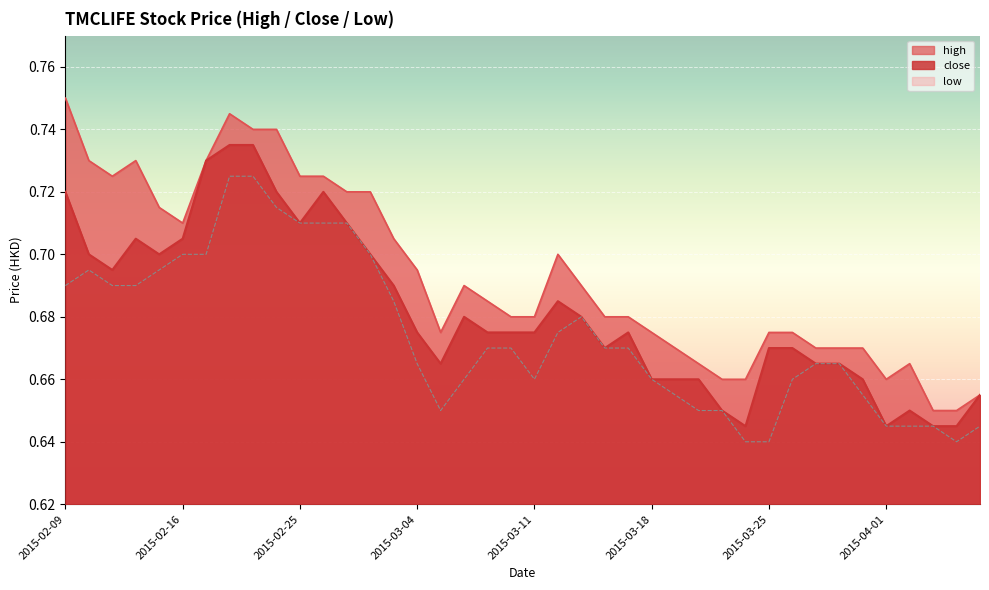

Which series has the widest spread of values?

high